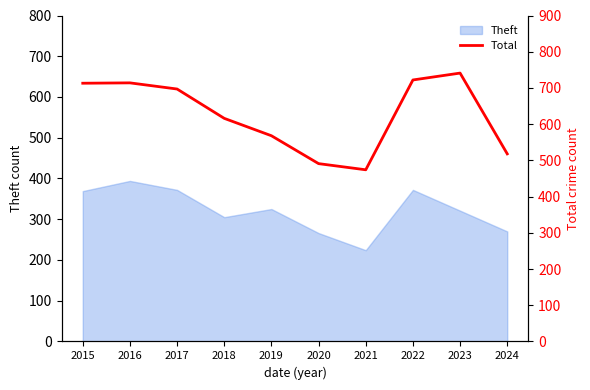

Reading left to right, extract all data points from this chart.

2015=713	2016=714	2017=697	2018=616	2019=568	2020=491	2021=474	2022=722	2023=741	2024=518